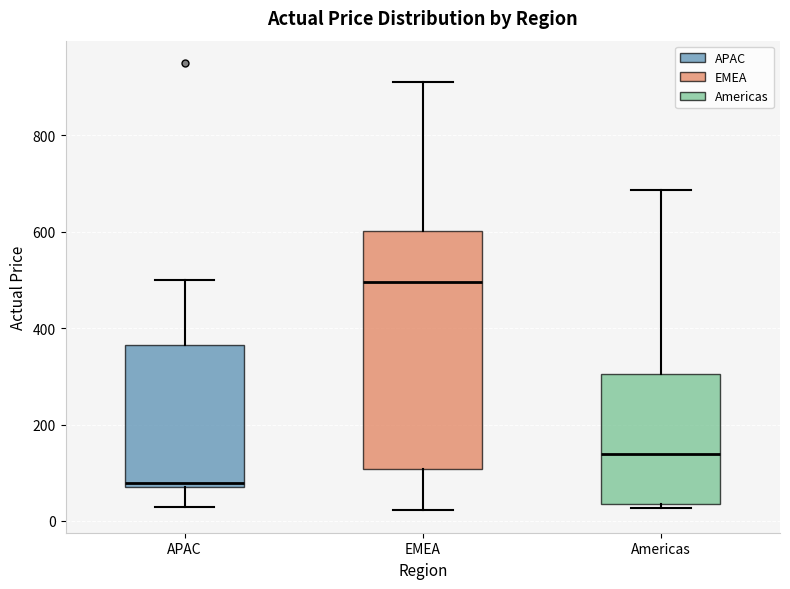

Reading left to right, transcribe this box plot: for each box, give where its median line is, the range the box spans, and where its two whiskers end, as read against the y-axis. The values are not printed on the chart, so give them approximately, as read against the axis.

APAC: median 80, box 60 to 360, whiskers 20 to 500
EMEA: median 500, box 100 to 600, whiskers 20 to 920
Americas: median 140, box 40 to 300, whiskers 20 to 680